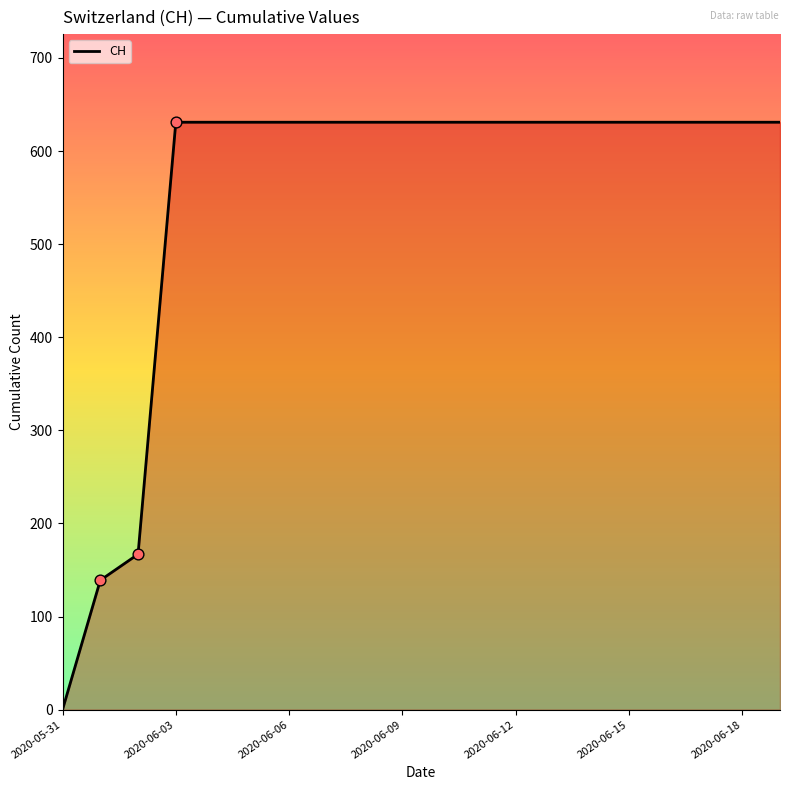

What is the maximum value shown in the chart?

631